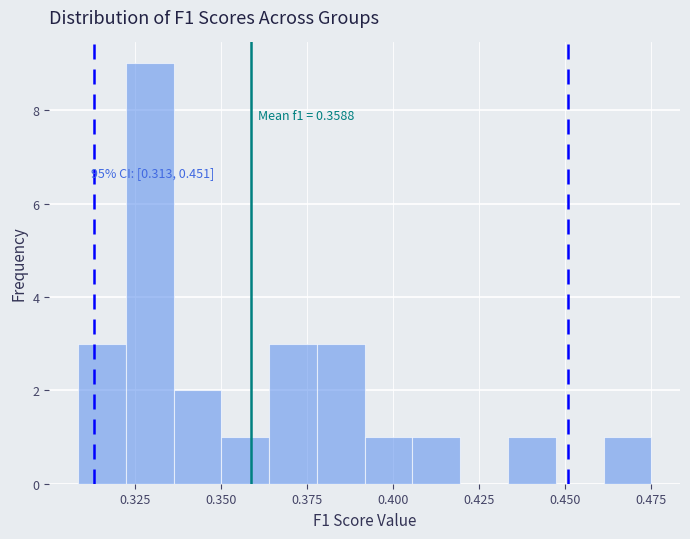

Read against the x-axis, roughly where is the centre of the tallest bar?

0.330